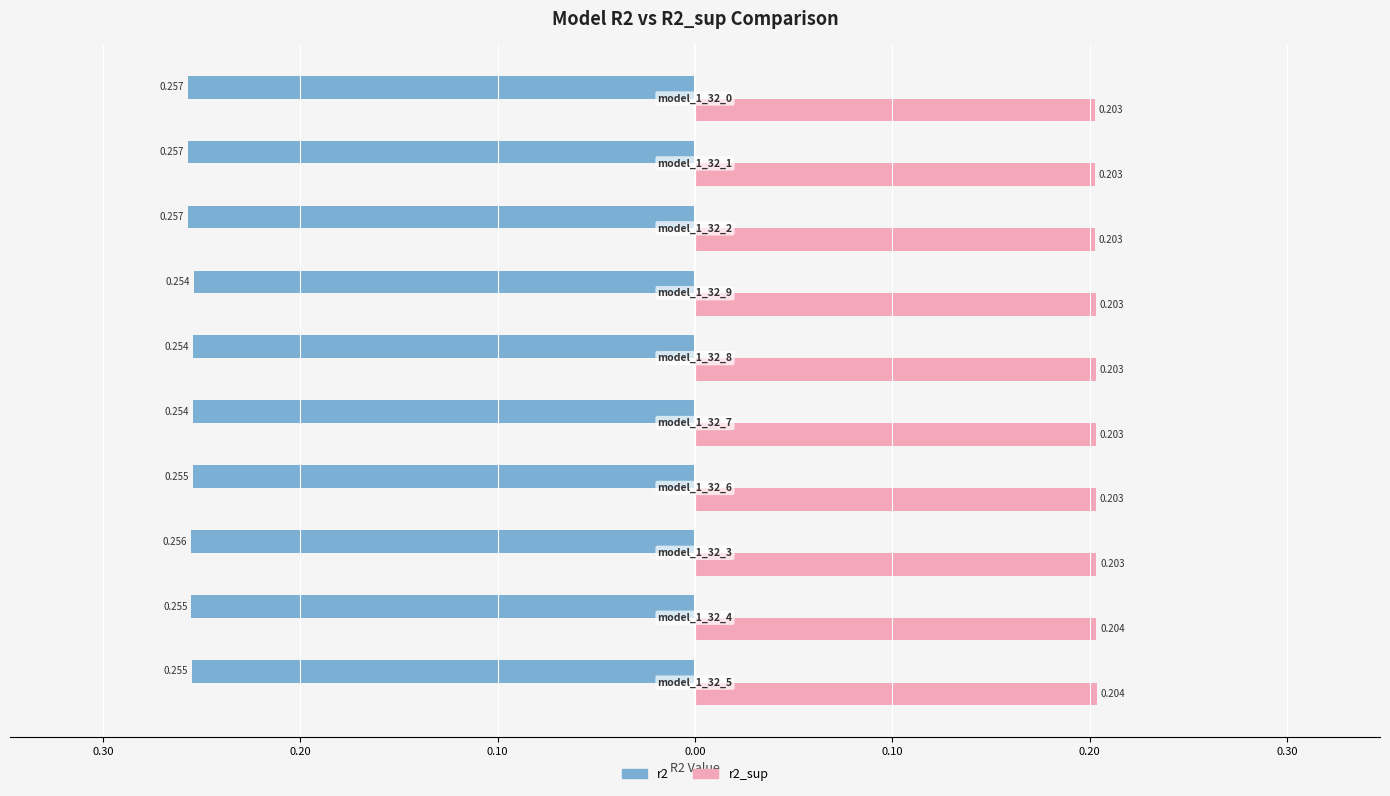

At how many categories does at least one series exceed 0?

10